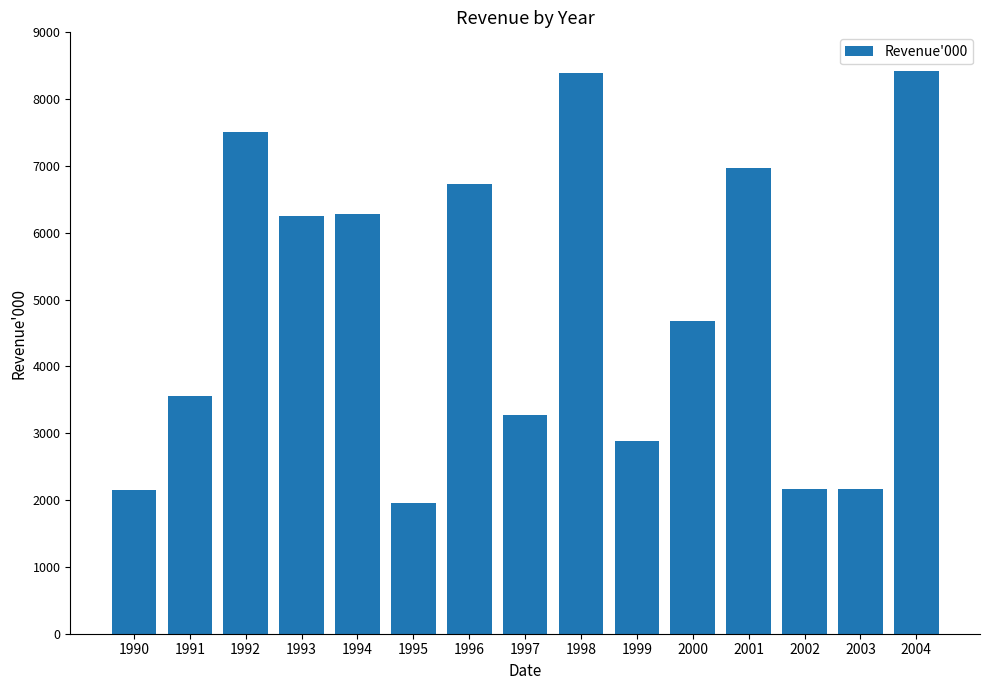

True or false: the data shows 2166 at 2003.

True